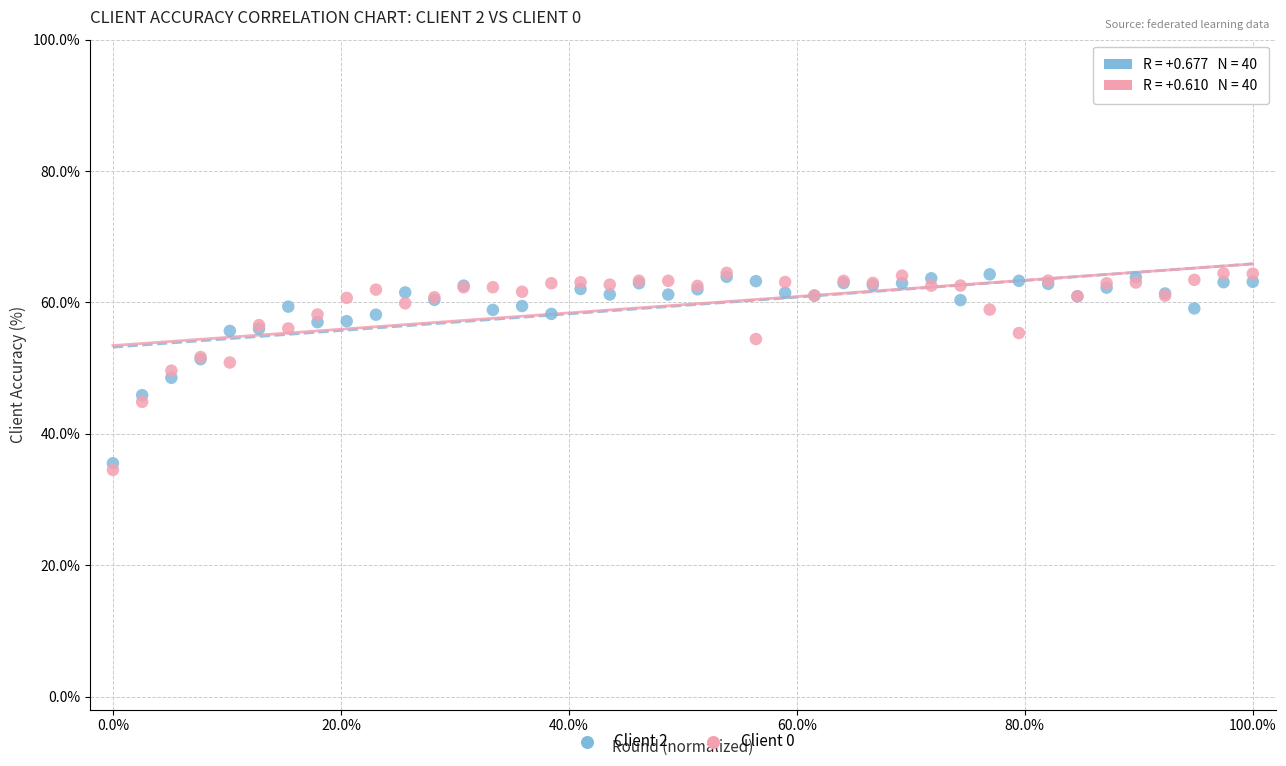

What are all the series names shown in the legend?

Client 2, Client 0